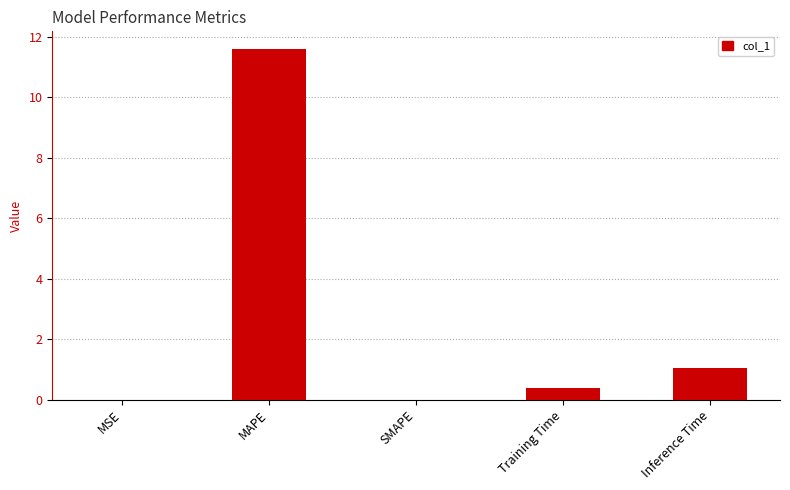

Which category has the highest value across all series?

MAPE